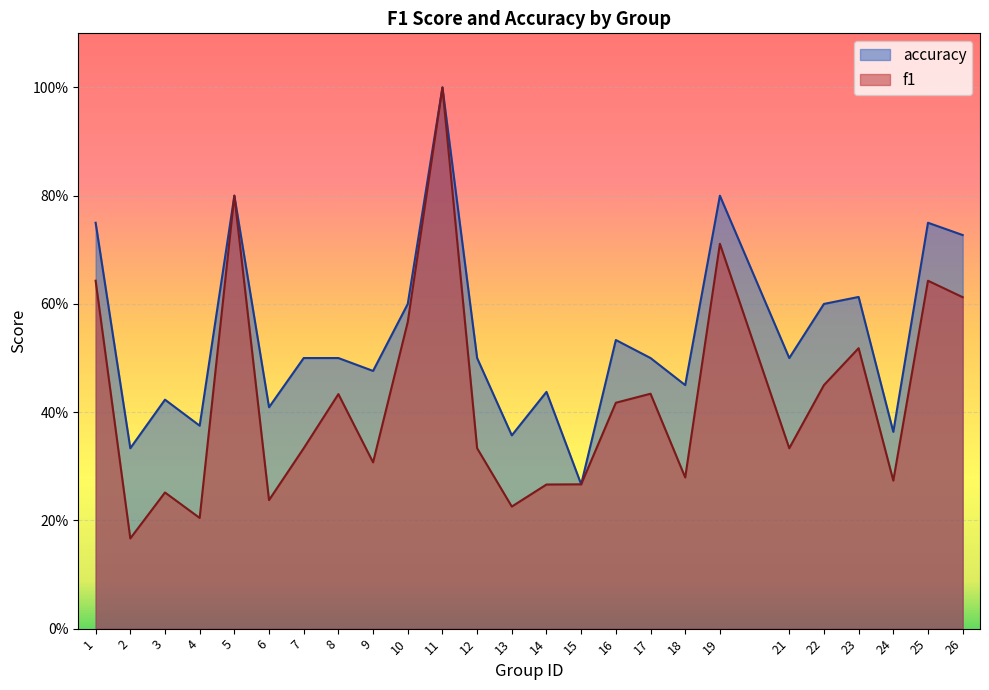

At which category is the sum across all series the highest?

11